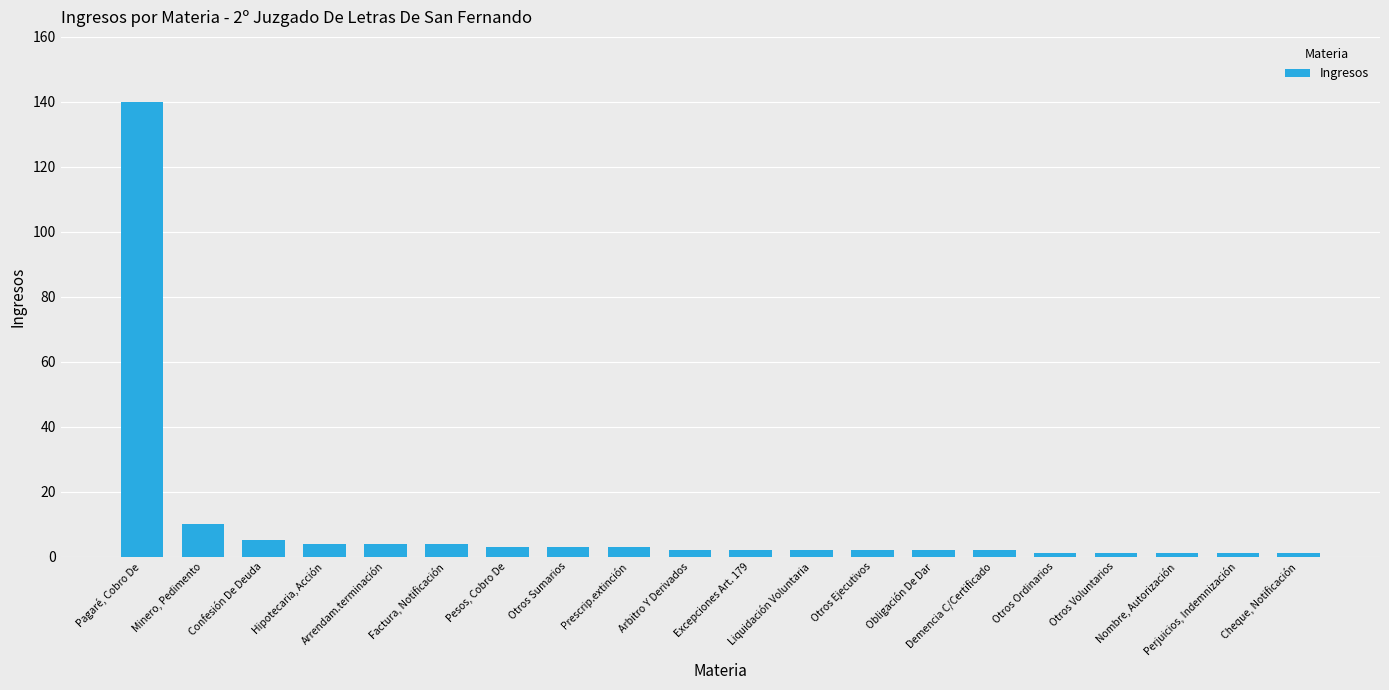

Reading left to right, transcribe all the data shown in this chart.

Pagaré, Cobro De=140	Minero, Pedimento=10	Confesión De Deuda=5	Hipotecaria, Acción=4	Arrendam.terminación=4	Factura, Notificación=4	Pesos, Cobro De=3	Otros Sumarios=3	Prescrip.extinción=3	Arbitro Y Derivados=2	Excepciones Art. 179=2	Liquidación Voluntaria=2	Otros Ejecutivos=2	Obligación De Dar=2	Demencia C/Certificado=2	Otros Ordinarios=1	Otros Voluntarios=1	Nombre, Autorización=1	Perjuicios, Indemnización=1	Cheque, Notificación=1